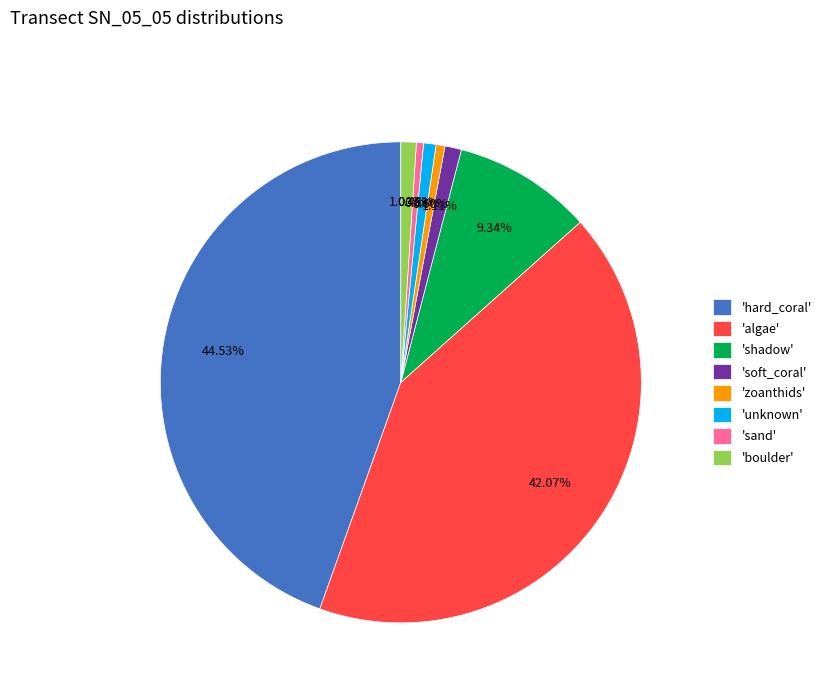

Combined, do 'unknown' and 'shadow' account for over 50%?

No